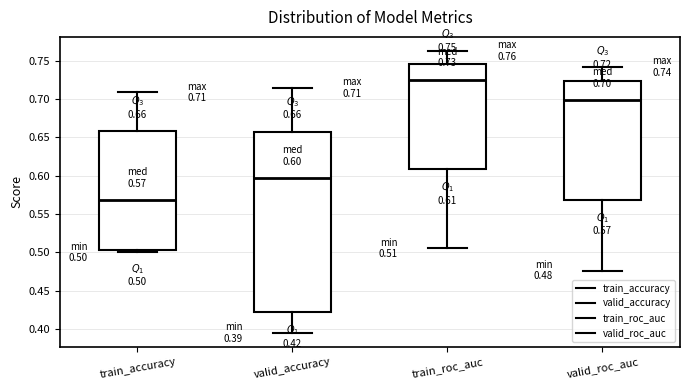

Which box's median line is the lowest?

train_accuracy